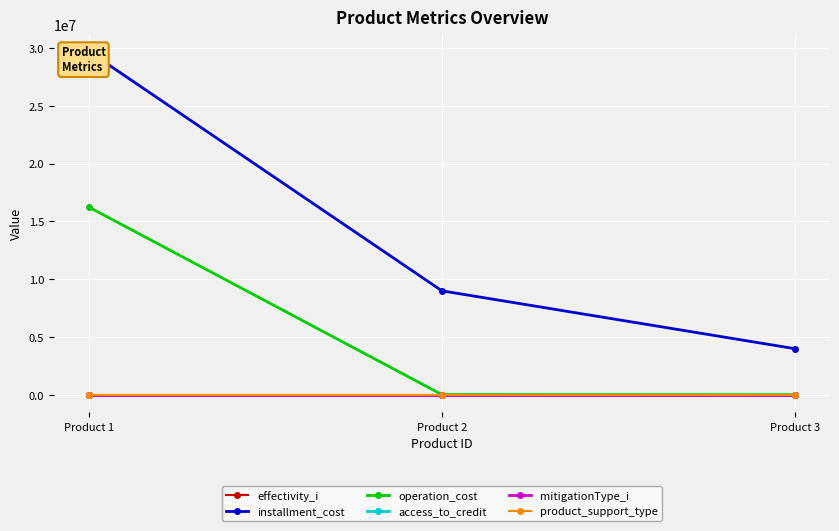

What is the difference between the maximum and minimum values in the installment_cost series?

25690000.0